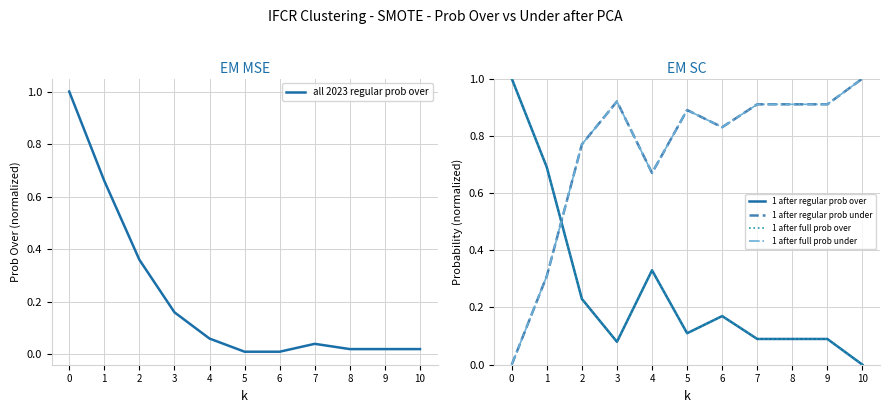

True or false: 1 after full prob over and 1 after regular prob under cross at least once.

True